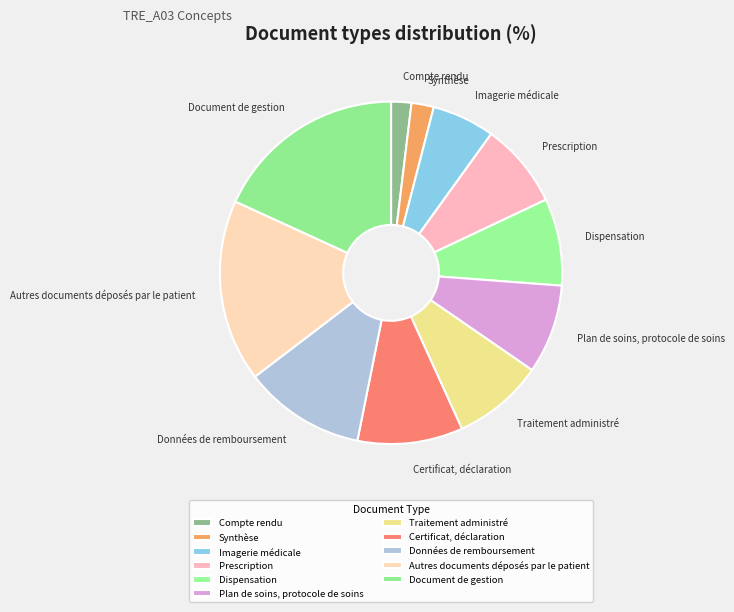

Do Compte rendu and Dispensation together represent more than half of the pie?

No